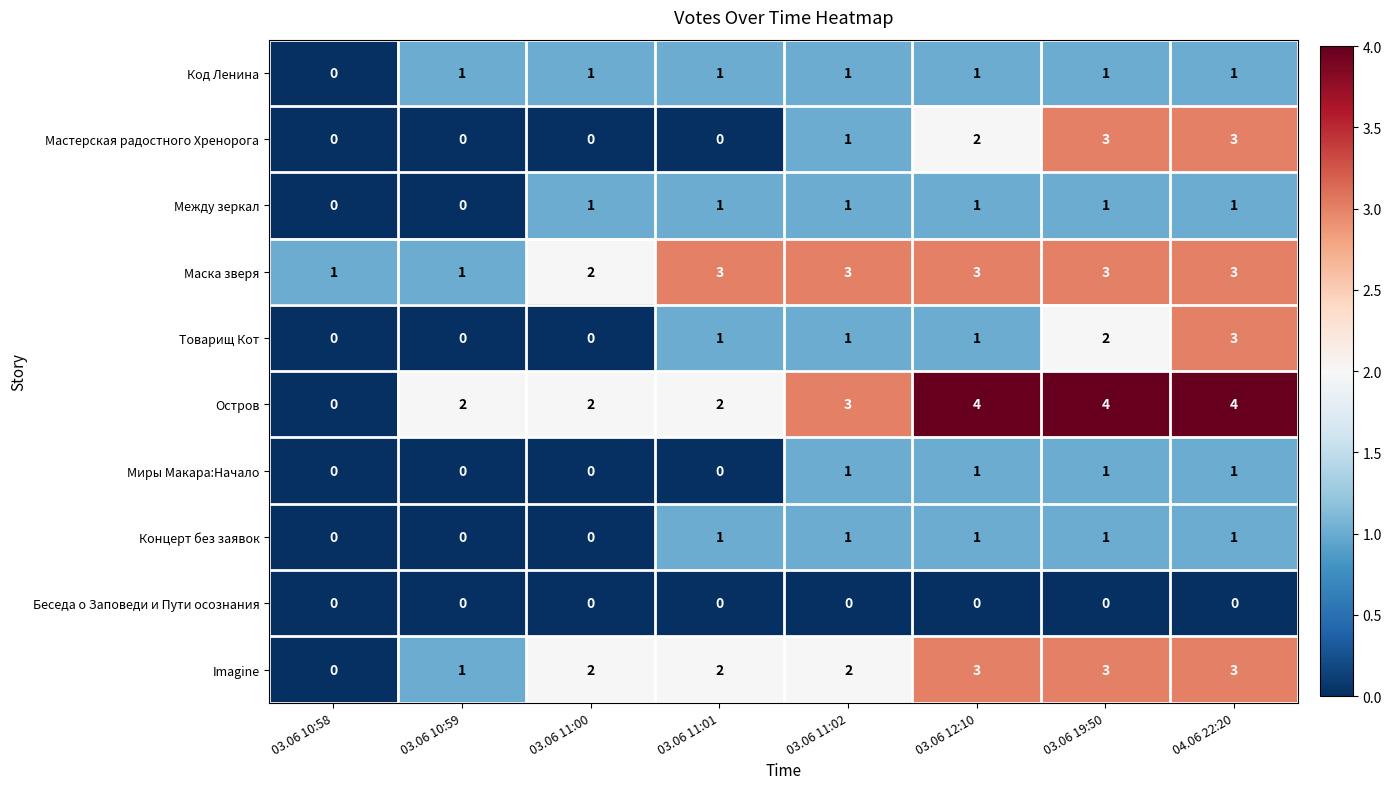

Is it true that Маска зверя equals 3 at 03.06 19:50?

True